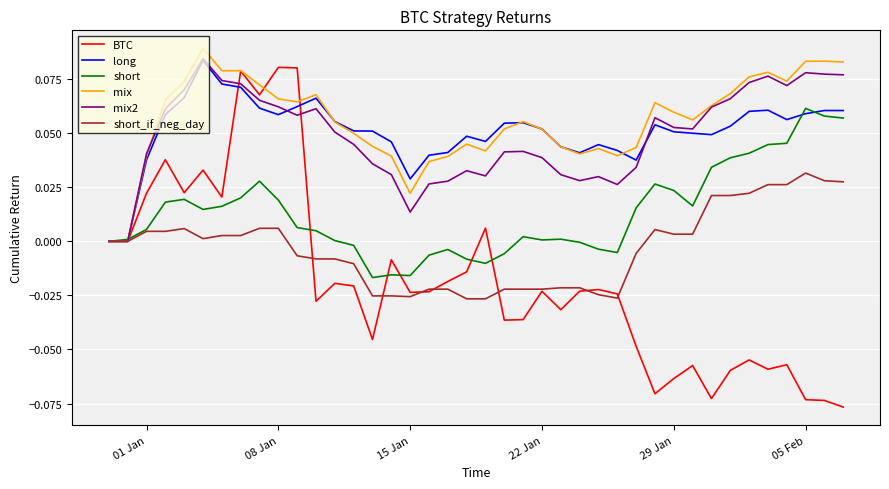

What are all the series names shown in the legend?

BTC, long, short, mix, mix2, short_if_neg_day